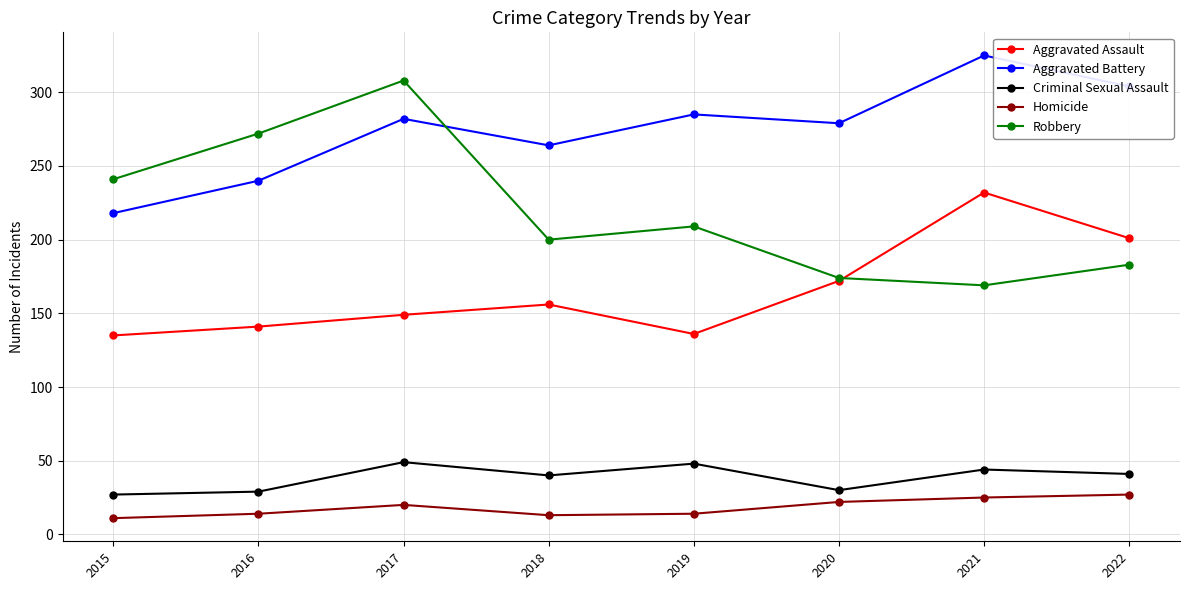

The Robbery series shows 298 at 2020. True or false?

False